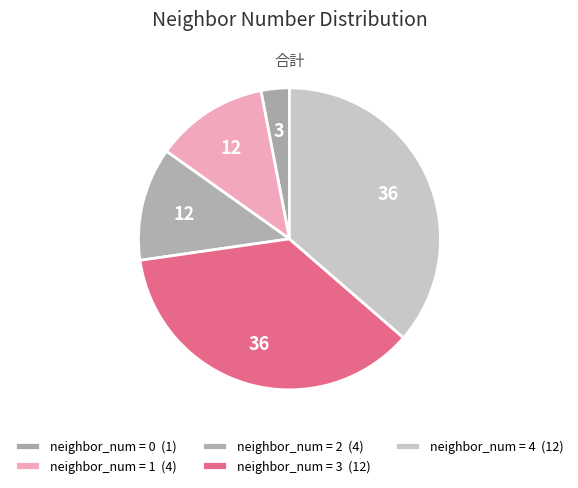

Count the number of slices in the pie.

5